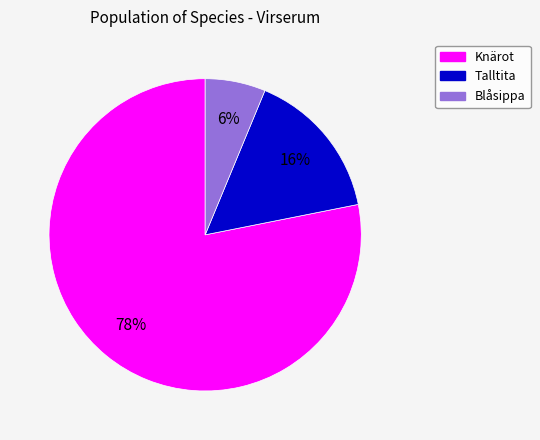

Rank the categories by value from highest to lowest.

Knärot, Talltita, Blåsippa